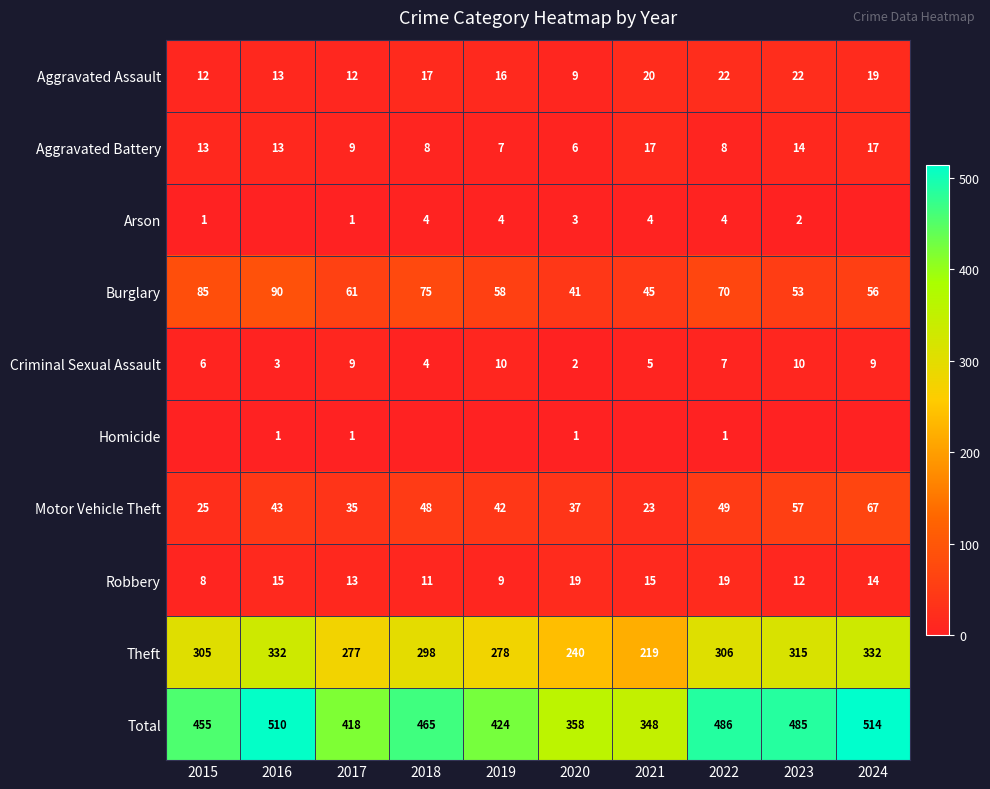

What is the total value across all series at 2023?

970